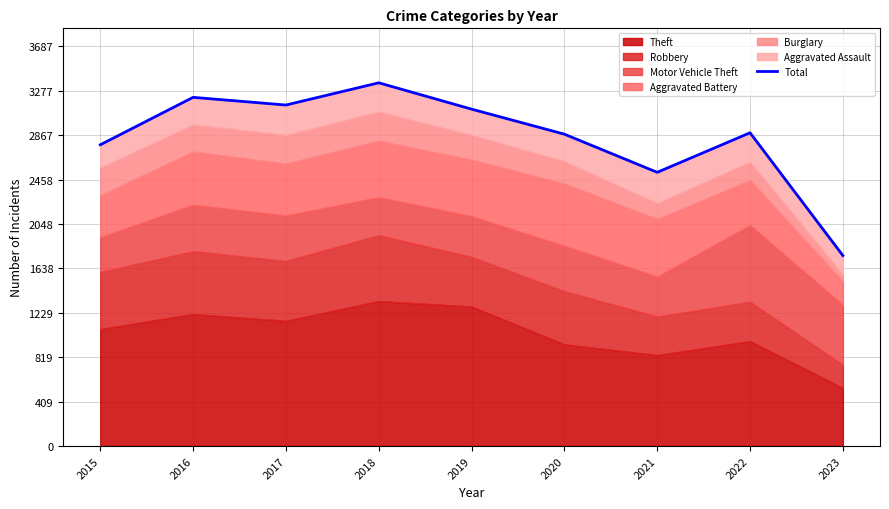

What is the difference between the values at 2015 and 2022?

111